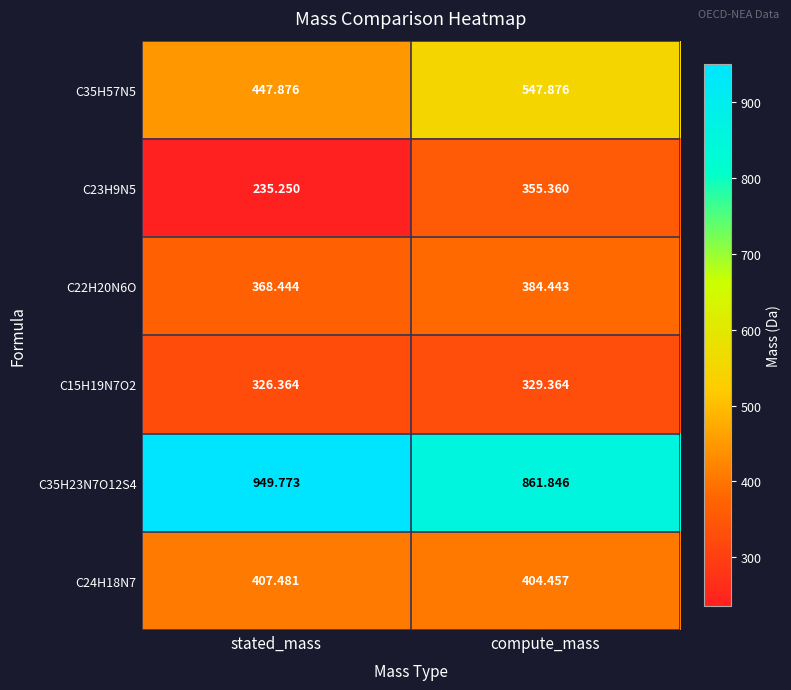

Where is C22H20N6O nearest to the value 376?

stated_mass